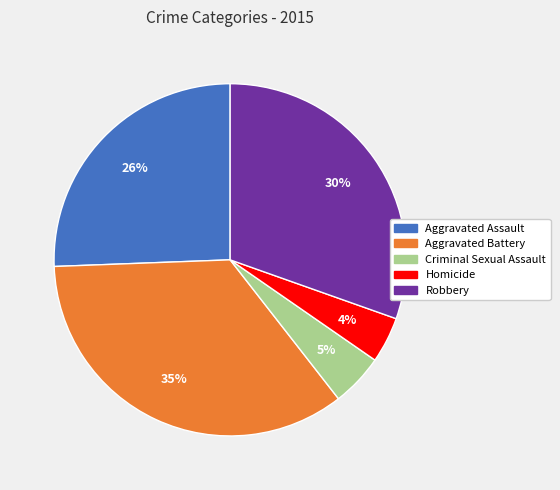

How many slices are in this pie chart?

5